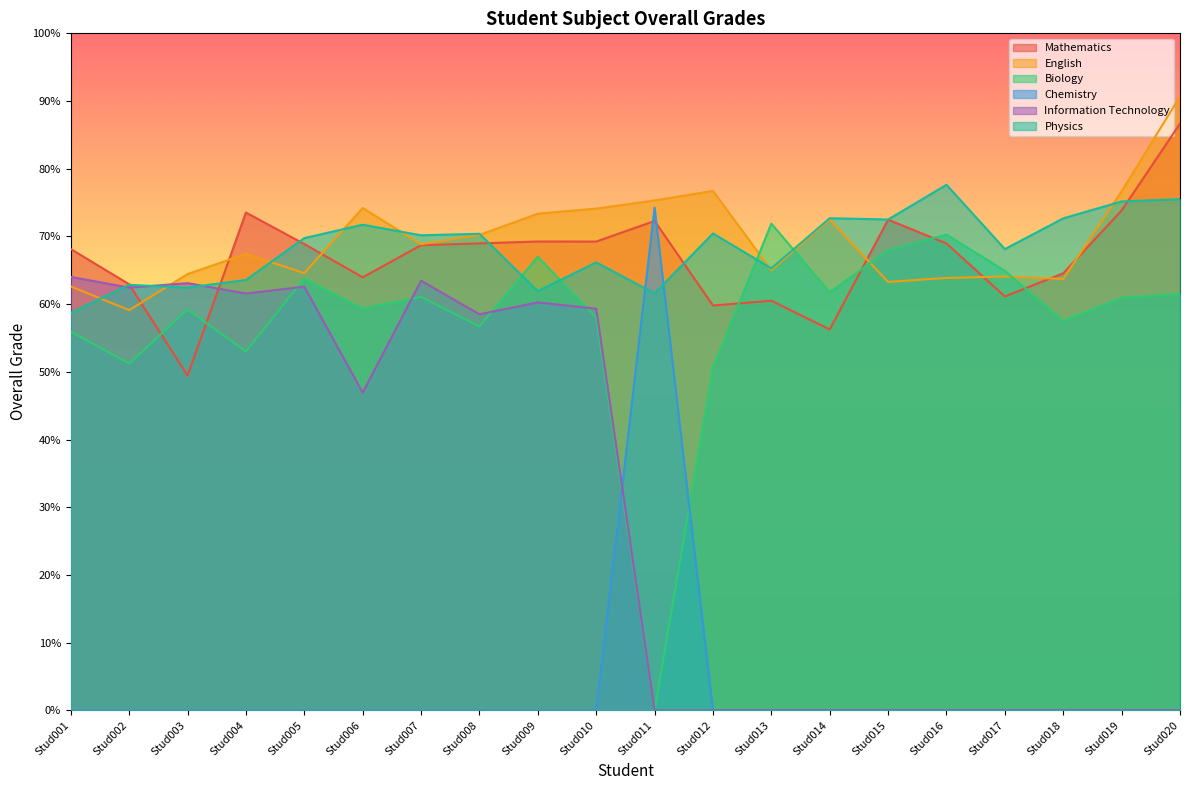

How many categories are shown in the chart?

20